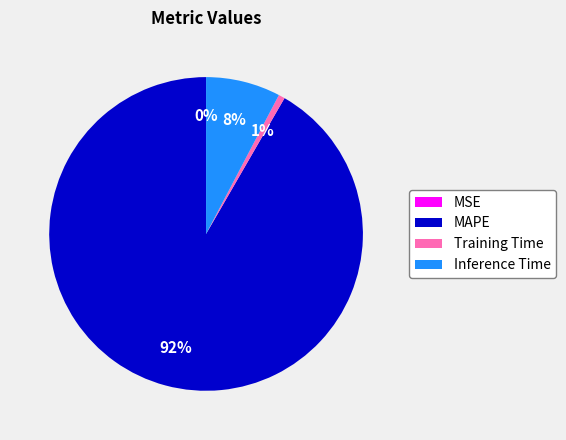

To the nearest percent, what is the average slice percentage?

25%